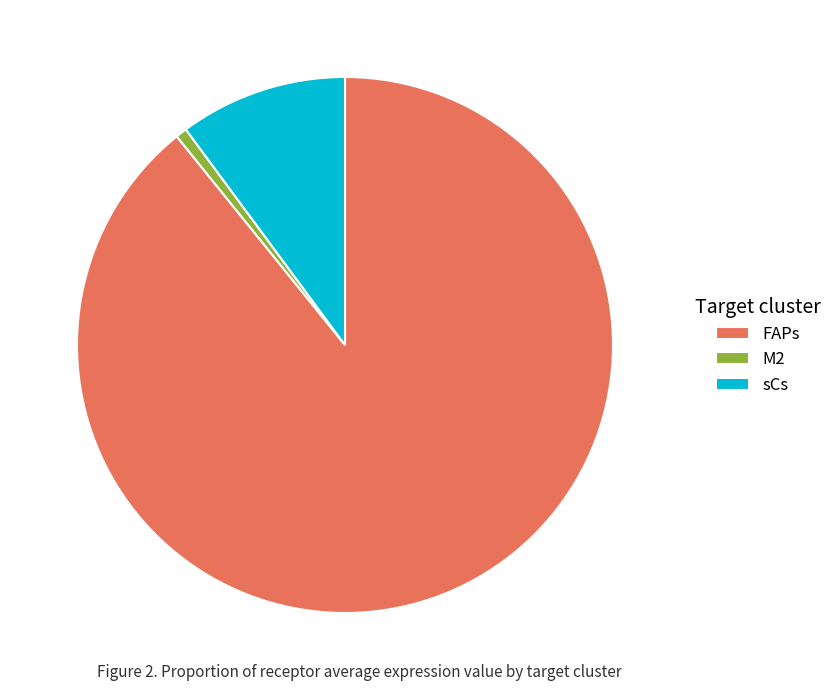

What is the largest slice in the pie chart?

FAPs